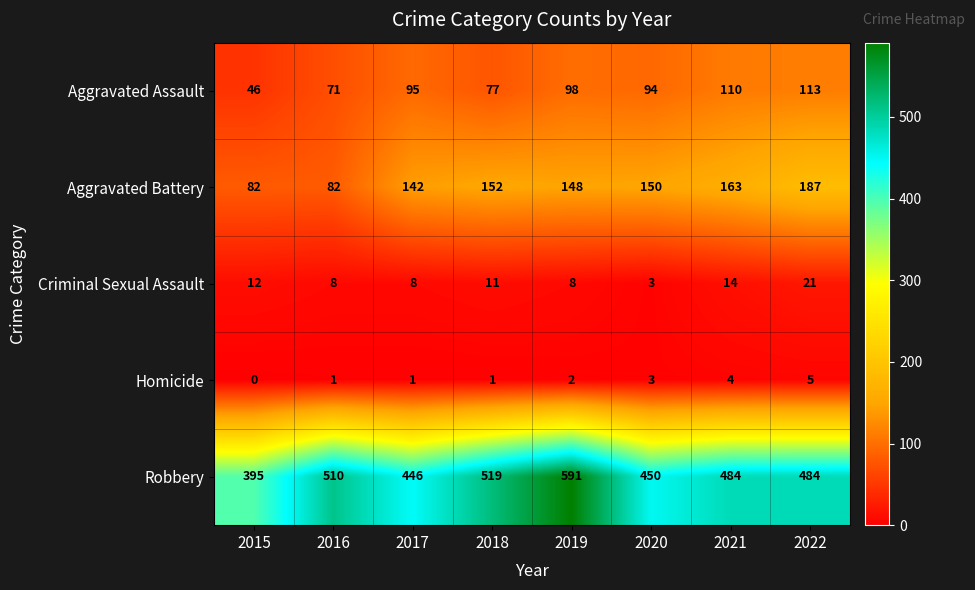

At how many categories does at least one series exceed 293?

8